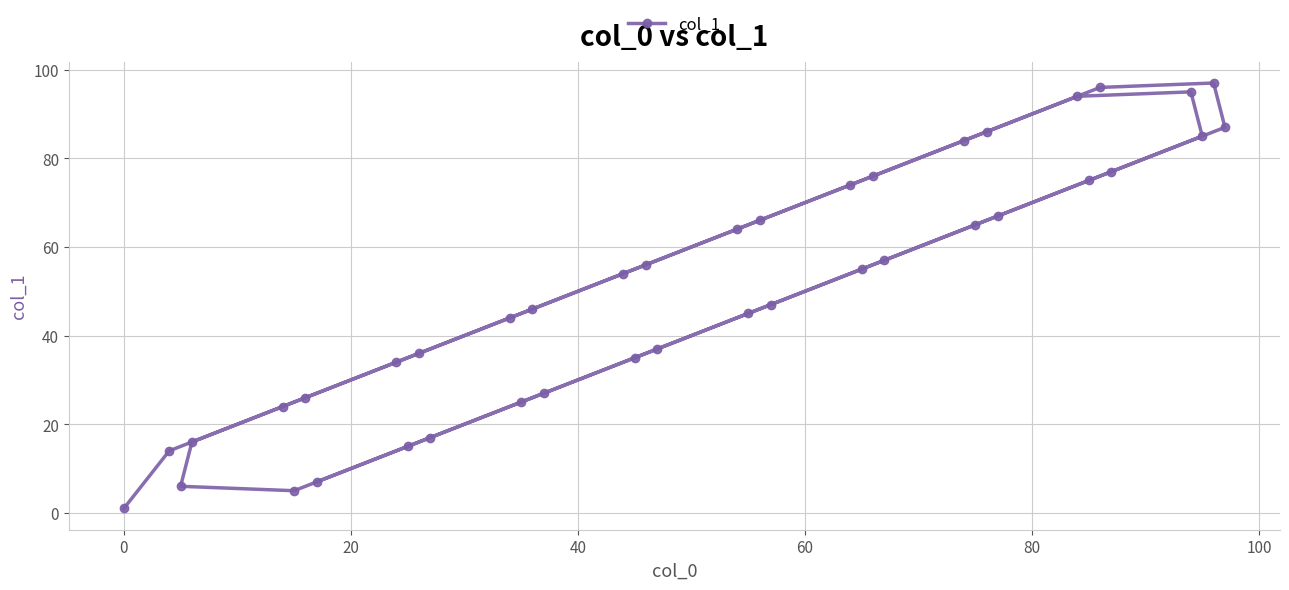

What is the smallest value displayed?

1